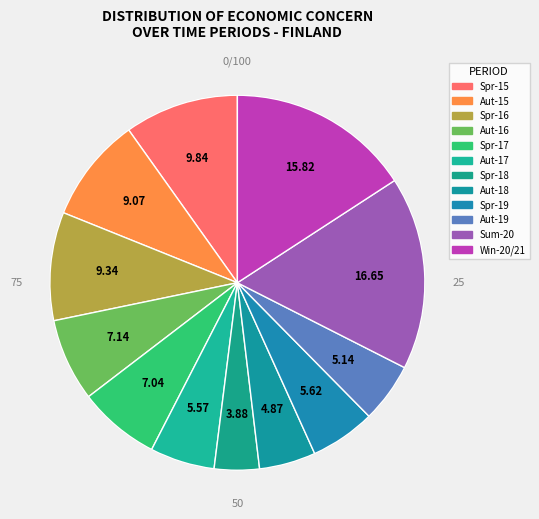

How many slices are in this pie chart?

12